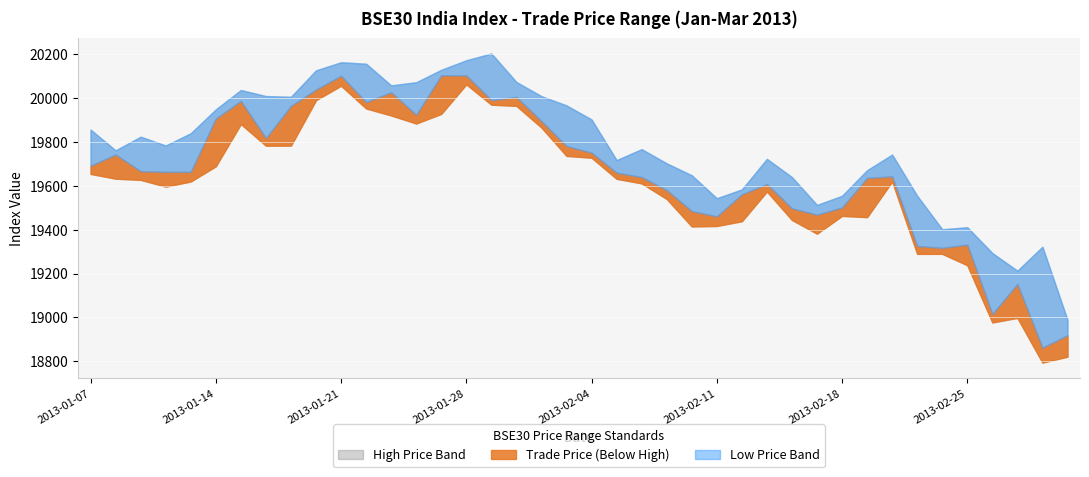

List the series in order of their overall mean, lowest first.

lowPrice, tradePrice, highPrice